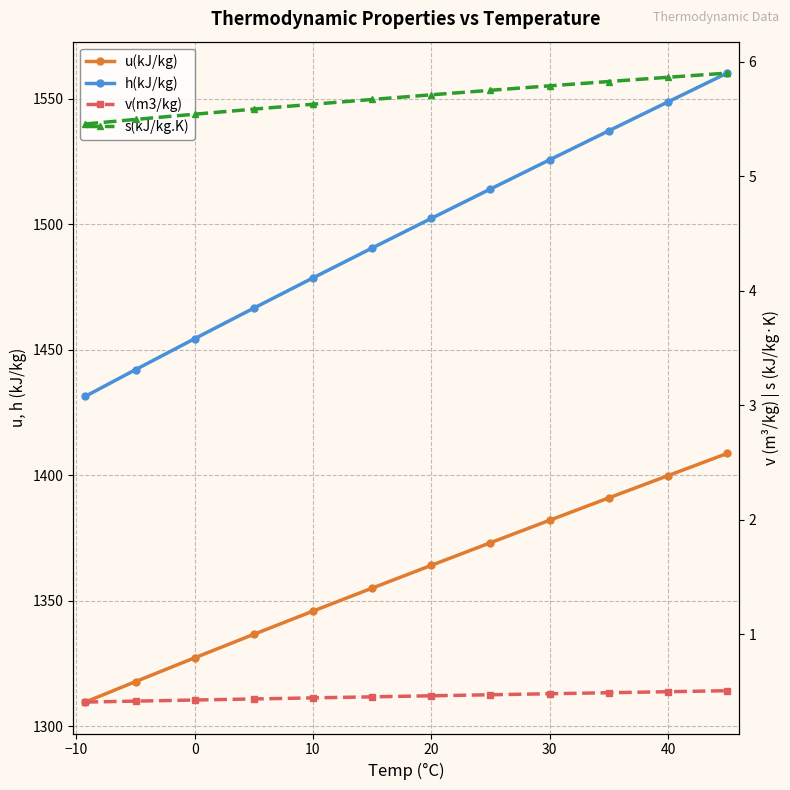

What is the sum of all u(kJ/kg) values?

16311.2